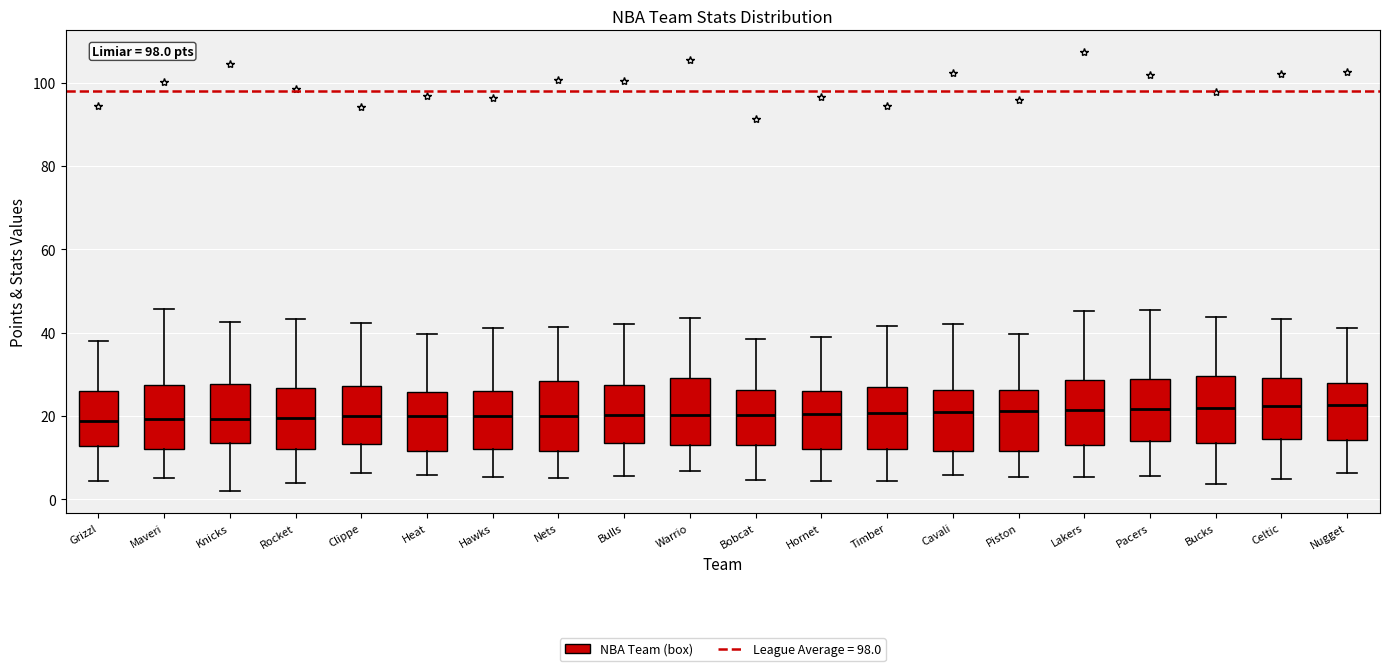

Reading left to right, transcribe this box plot: for each box, give where its median line is, the range the box spans, and where its two whiskers end, as read against the y-axis. The values are not printed on the chart, so give them approximately, as read against the axis.

Grizzl: median 18, box 12 to 26, whiskers 4 to 38
Maveri: median 20, box 12 to 28, whiskers 6 to 46
Knicks: median 20, box 14 to 28, whiskers 2 to 42
Rocket: median 20, box 12 to 26, whiskers 4 to 44
Clippe: median 20, box 14 to 28, whiskers 6 to 42
Heat: median 20, box 12 to 26, whiskers 6 to 40
Hawks: median 20, box 12 to 26, whiskers 6 to 42
Nets: median 20, box 12 to 28, whiskers 6 to 42
Bulls: median 20, box 14 to 28, whiskers 6 to 42
Warrio: median 20, box 14 to 30, whiskers 6 to 44
Bobcat: median 20, box 12 to 26, whiskers 4 to 38
Hornet: median 20, box 12 to 26, whiskers 4 to 38
Timber: median 20, box 12 to 28, whiskers 4 to 42
Cavali: median 20, box 12 to 26, whiskers 6 to 42
Piston: median 22, box 12 to 26, whiskers 6 to 40
Lakers: median 22, box 14 to 28, whiskers 6 to 46
Pacers: median 22, box 14 to 28, whiskers 6 to 46
Bucks: median 22, box 14 to 30, whiskers 4 to 44
Celtic: median 22, box 14 to 30, whiskers 4 to 44
Nugget: median 22, box 14 to 28, whiskers 6 to 42